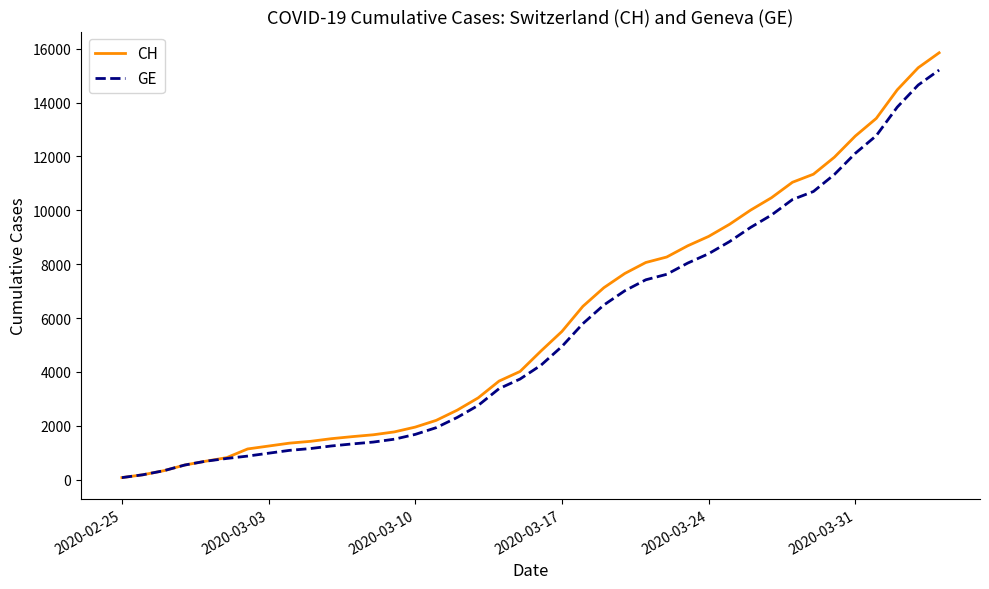

Which series has the largest range (max minus min)?

CH